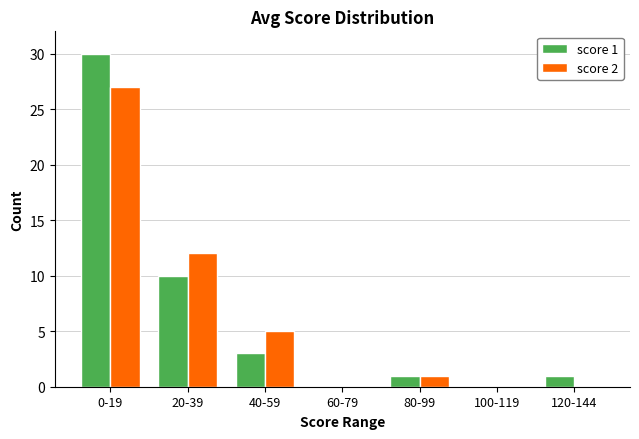

Reading left to right, transcribe all the data shown in this chart.

score 1: 0-19=30	20-39=10	40-59=3	60-79=0	80-99=1	100-119=0	120-144=1
score 2: 0-19=27	20-39=12	40-59=5	60-79=0	80-99=1	100-119=0	120-144=0